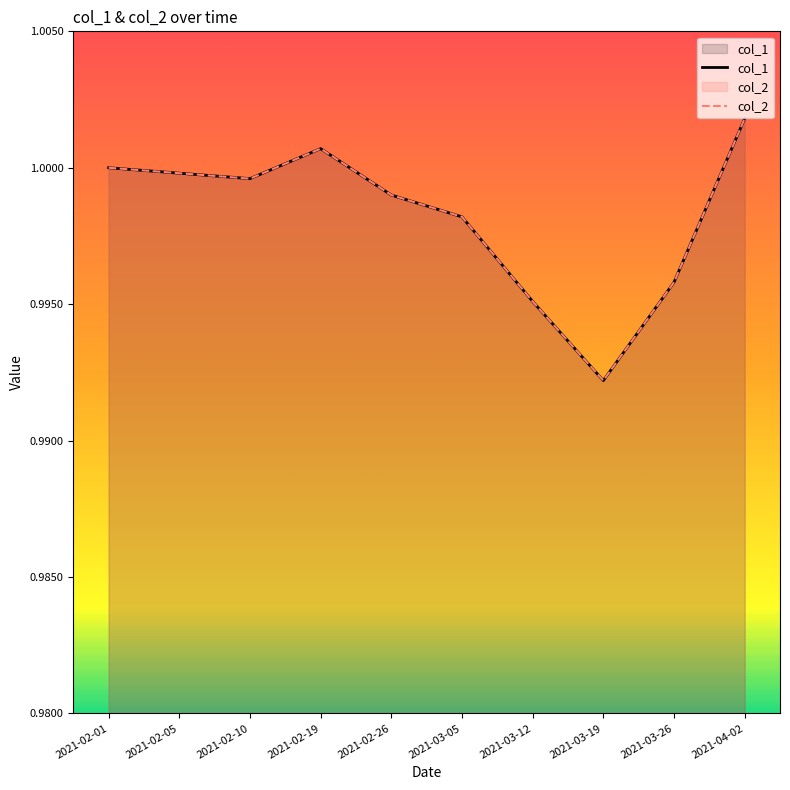

Which series has the largest total across all categories?

col_1